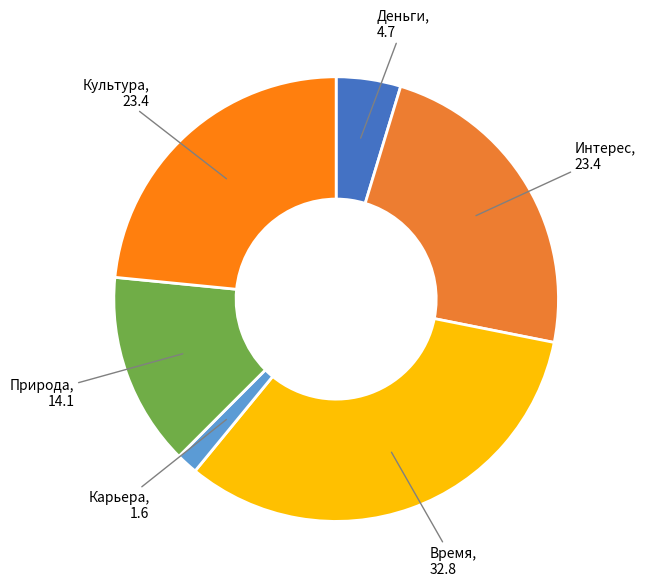

Is there a majority slice in this chart?

No